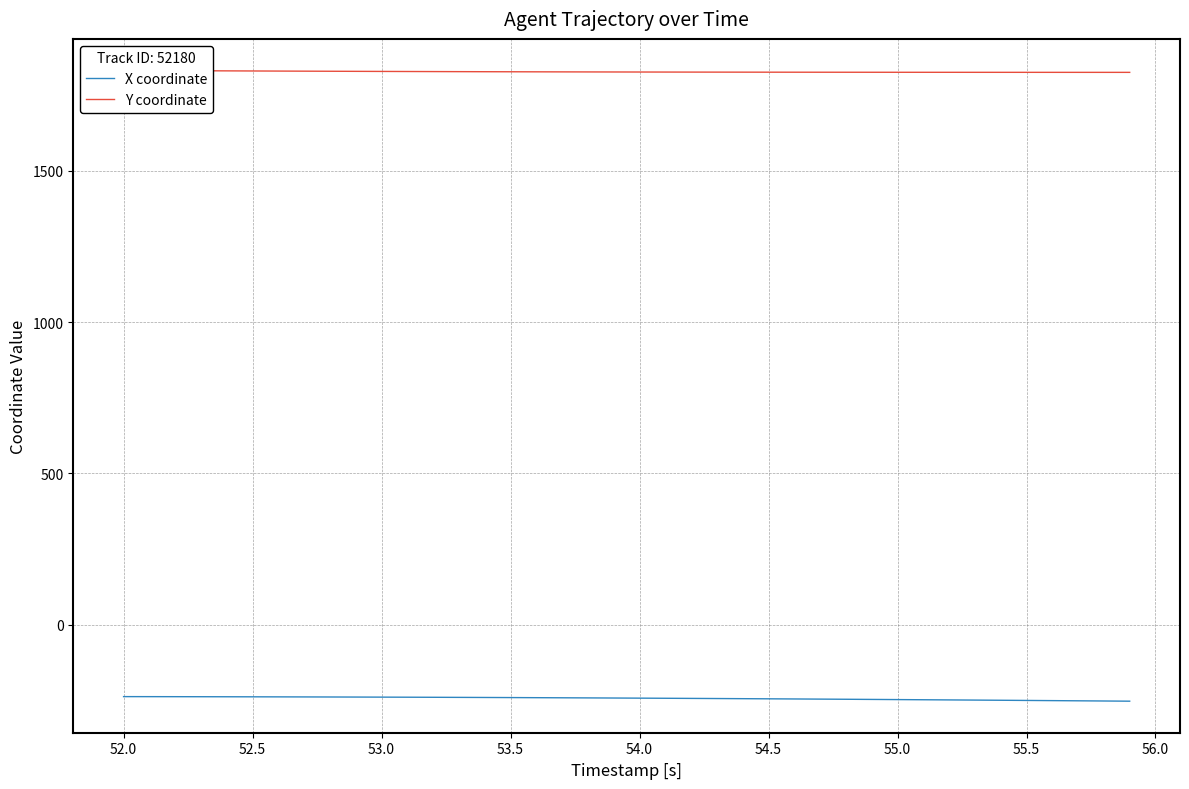

What is the value of the X coordinate point at the 24th from the left?

-243.3